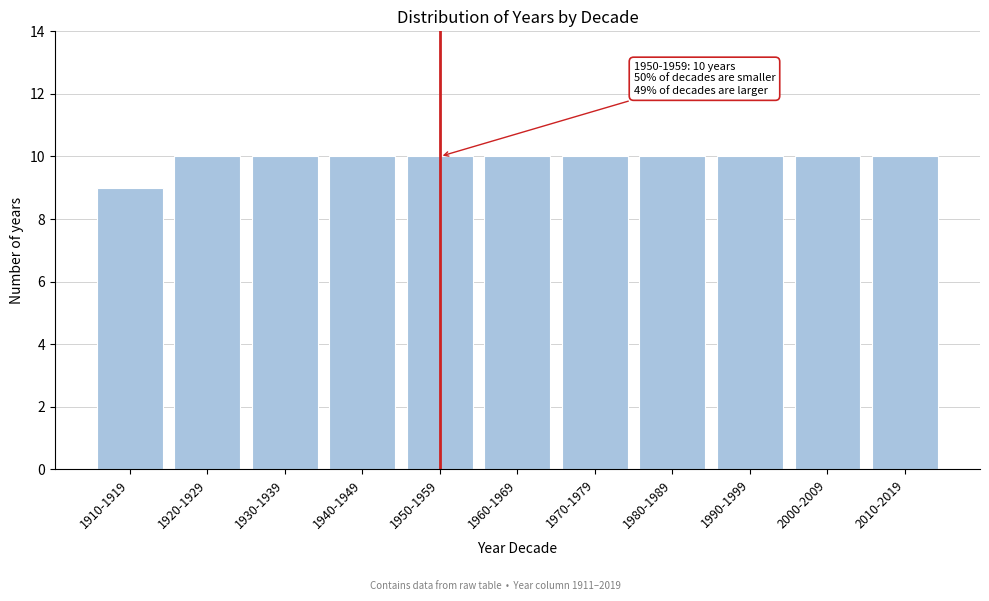

Reading left to right, extract all data points from this chart.

9	10	10	10	10	10	10	10	10	10	10